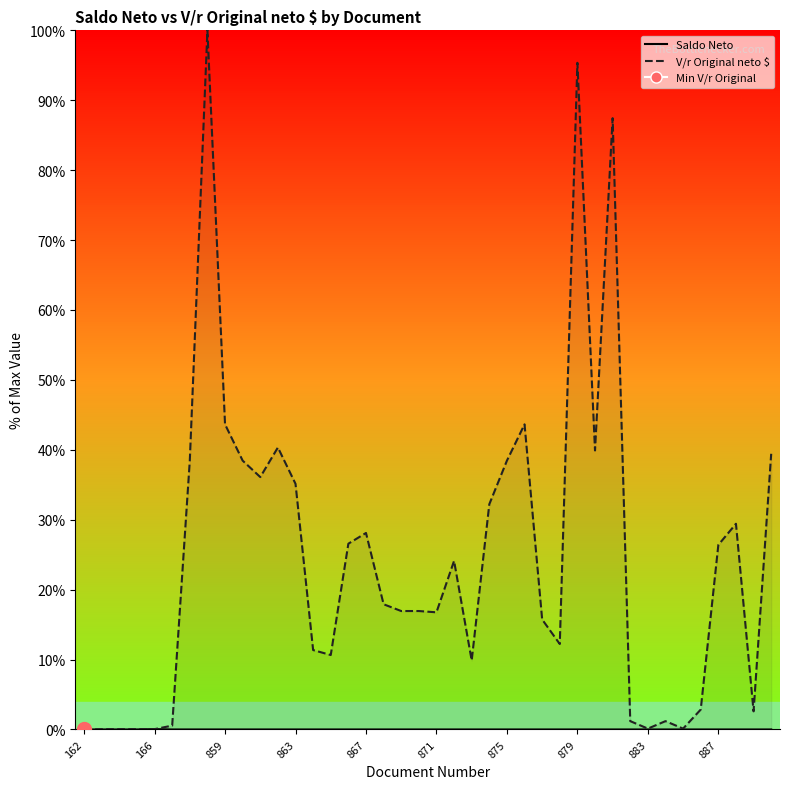

Between 888 and 163, which is larger?

888